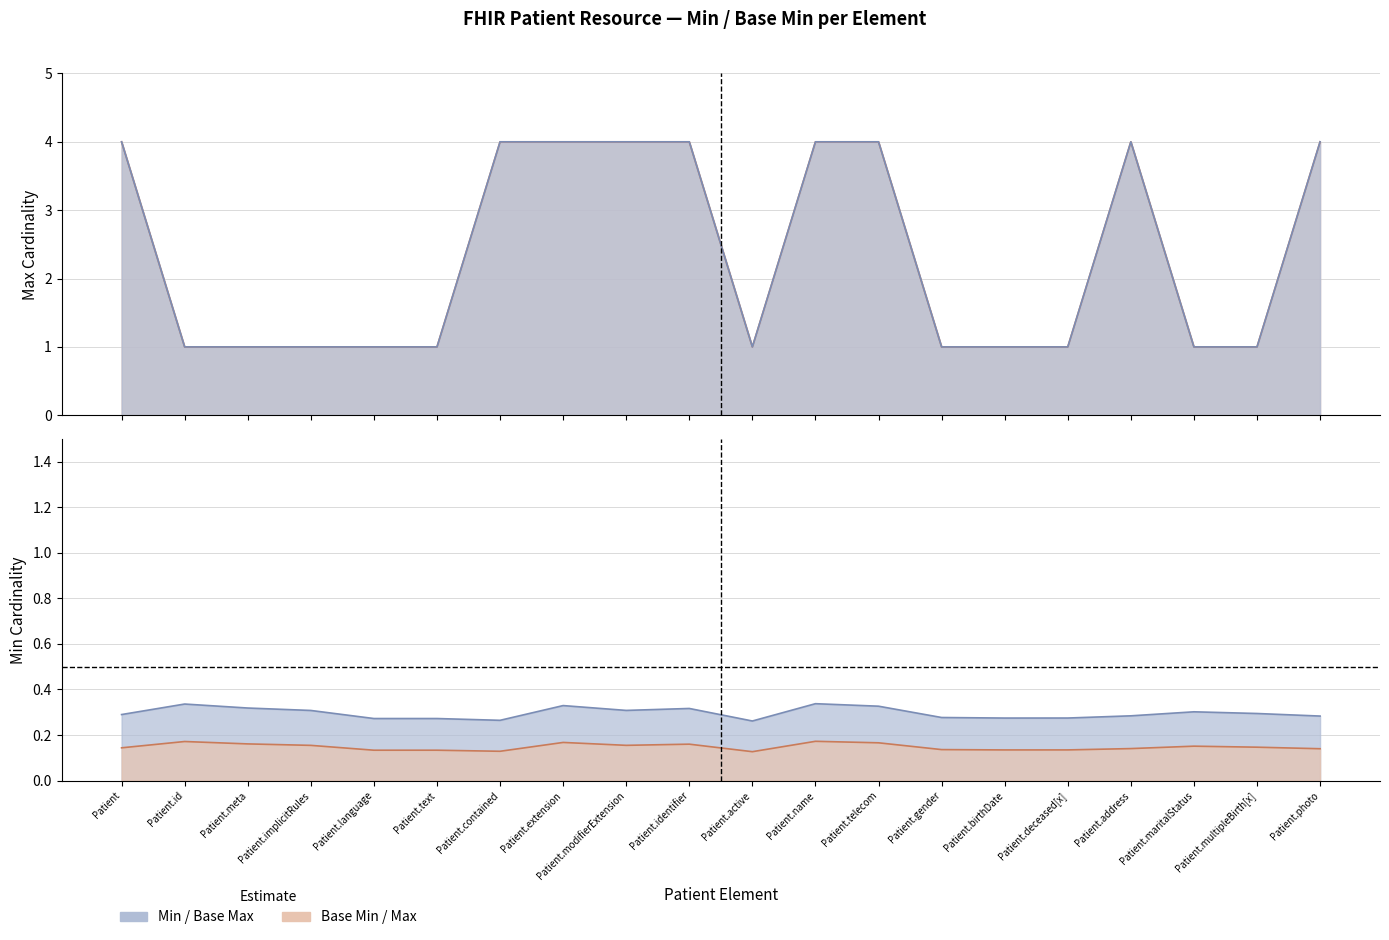

What is the lowest value of the Max line series?

1.0